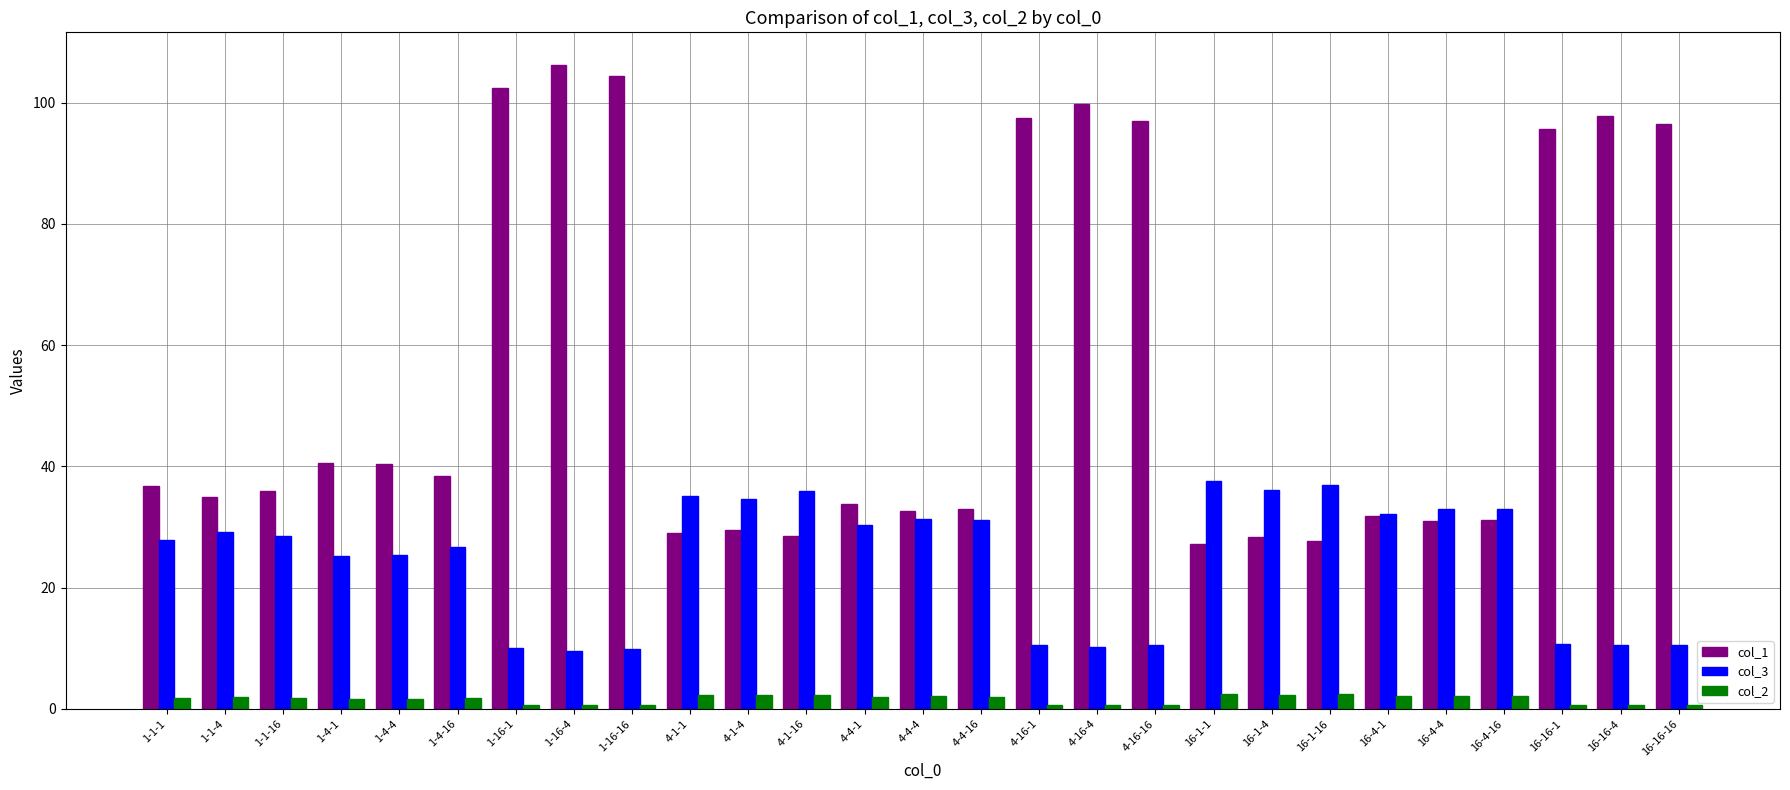

Which series has the largest total across all categories?

col_1